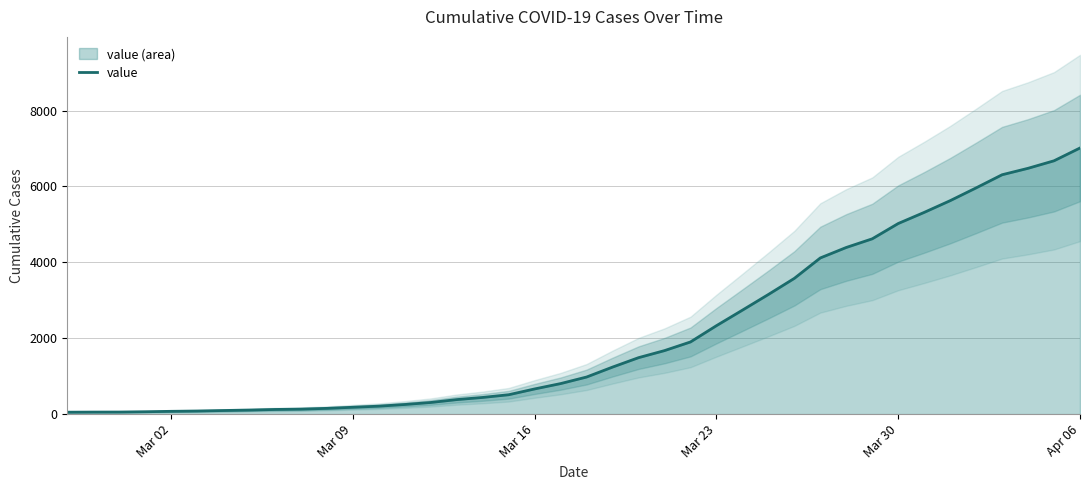

What is the highest value of the value series?

7013